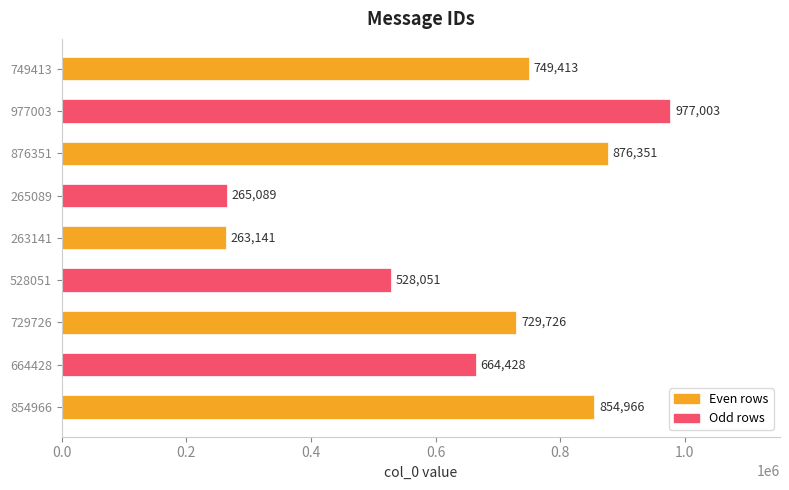

What is the average value?

656463